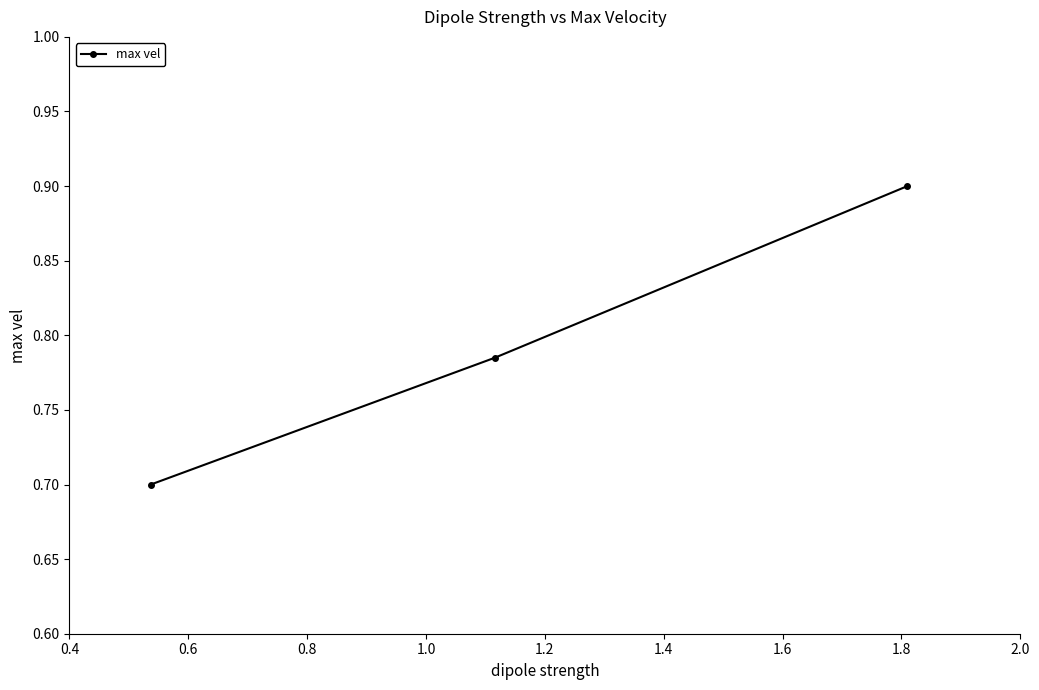

How many categories are shown in the chart?

3